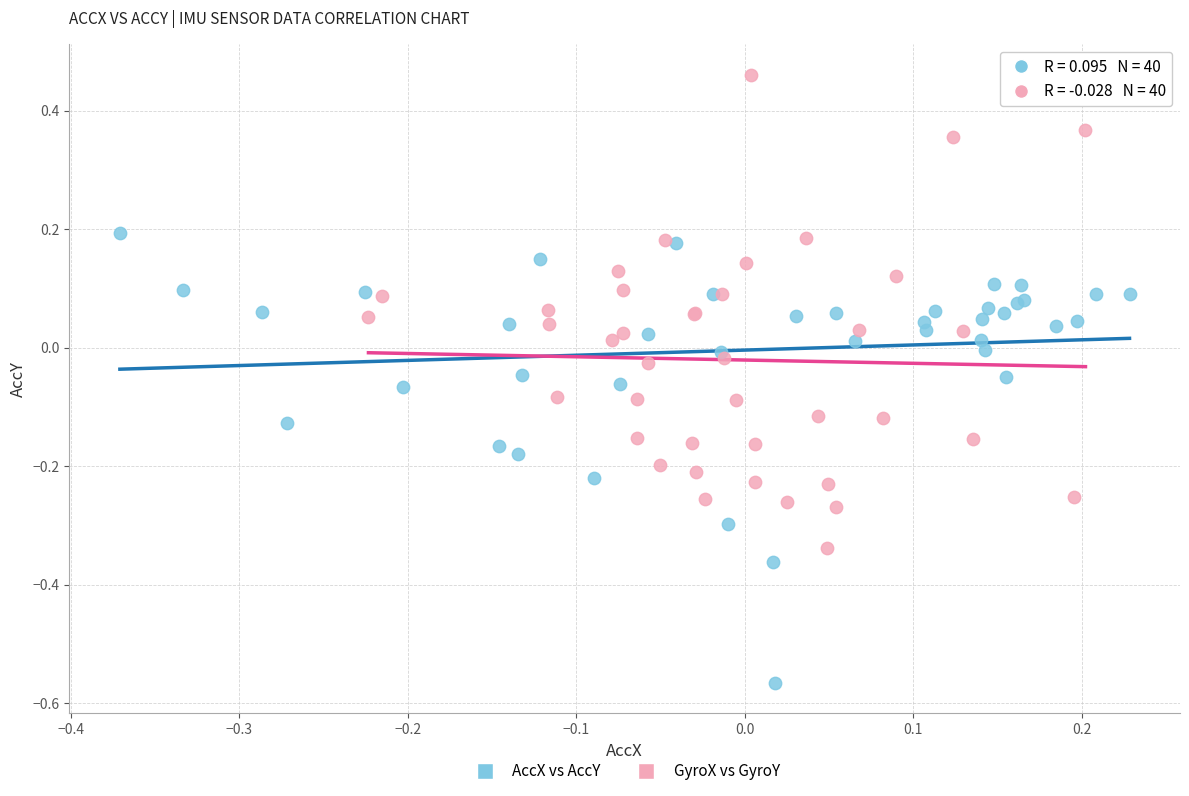

Which series contains the lowest Y value?

AccX vs AccY